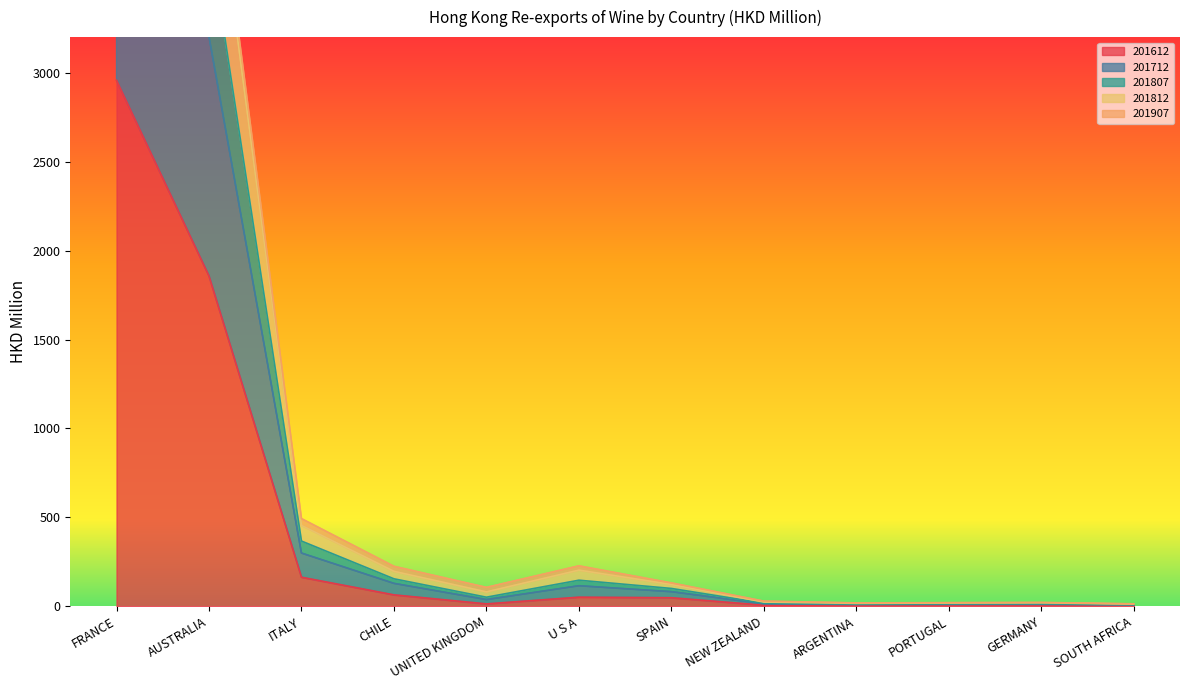

What is the value of the 201807 point at the 12th from the left?

14.2